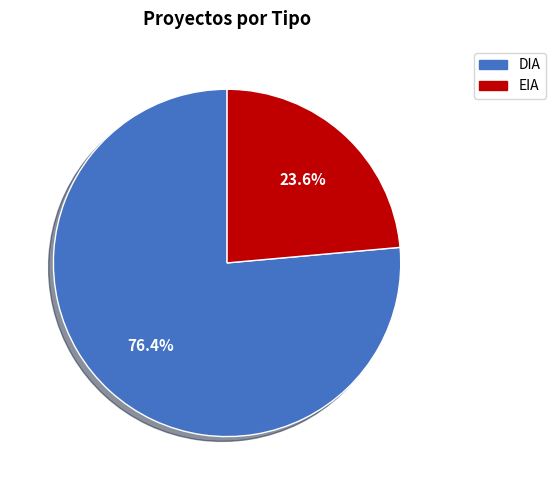

How many slices are in this pie chart?

2